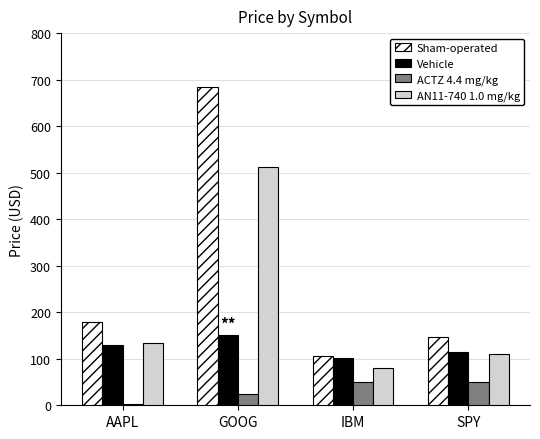

Read the Sham-operated value at GOOG.

684.2